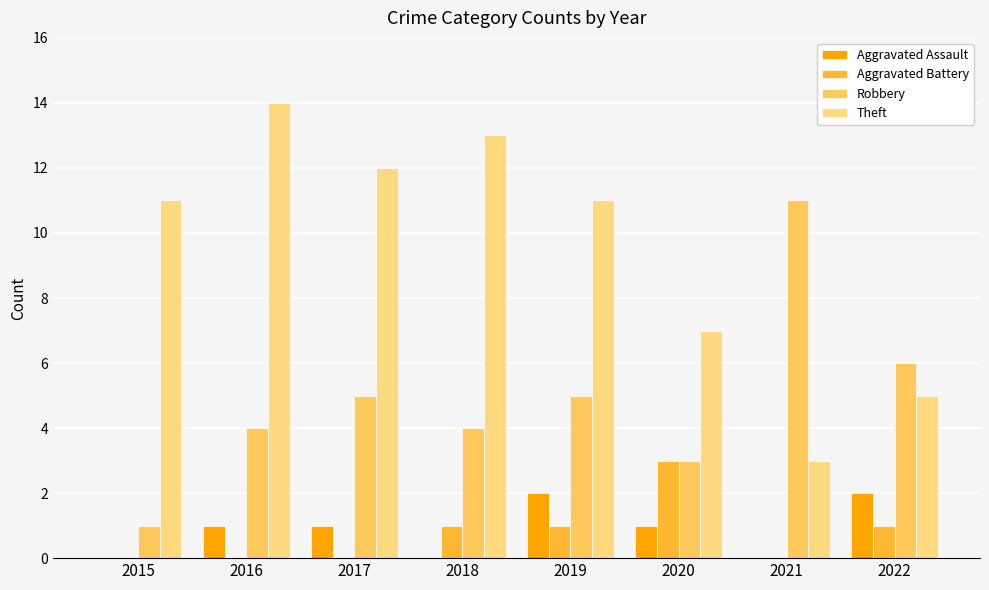

Does the chart contain stacked bars?

No